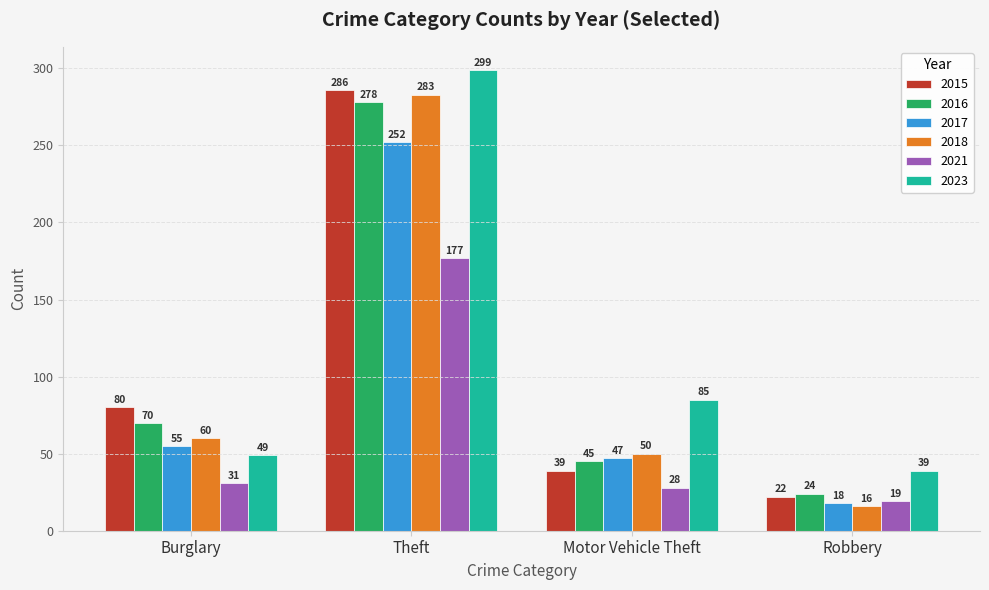

Which series has the largest total across all categories?

2023